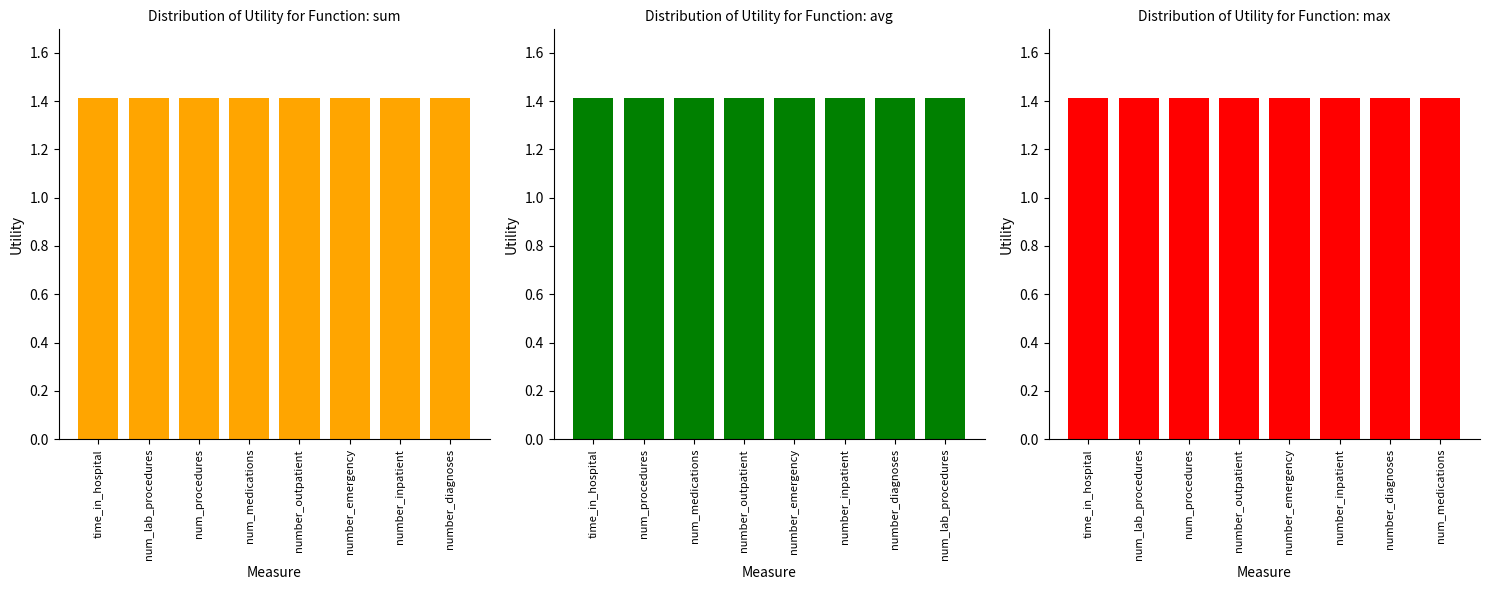

Is it true that avg equals 0.4 at 2?

False